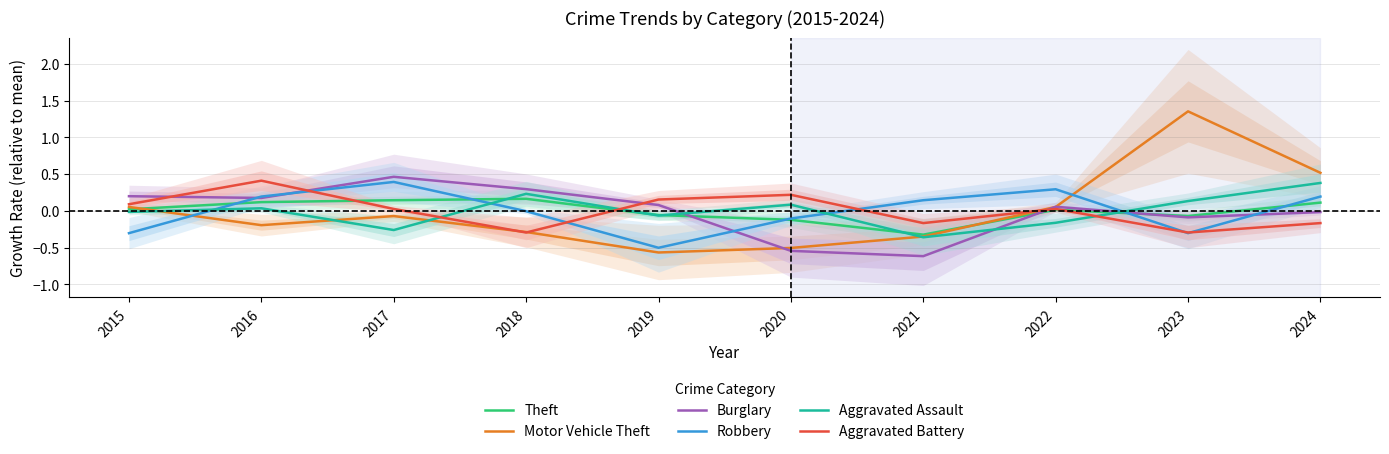

Which has a higher value, 2018 or 2017?

2018